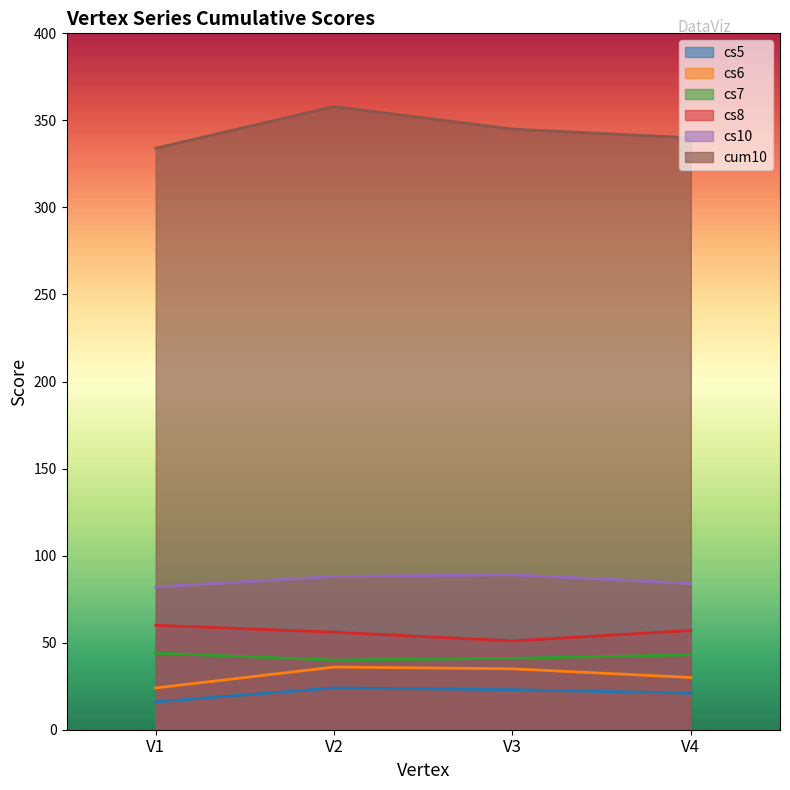

How many values in the cs5 series are below 23?

2